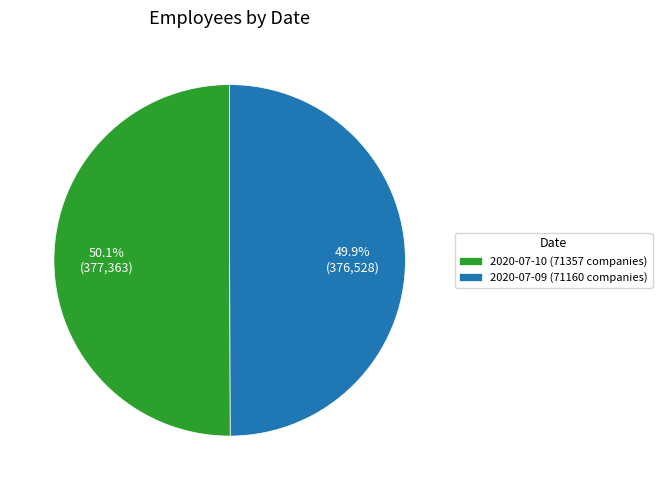

Is the sum of 2020-07-10 (71357 companies) and 2020-07-09 (71160 companies) greater than half?

Yes